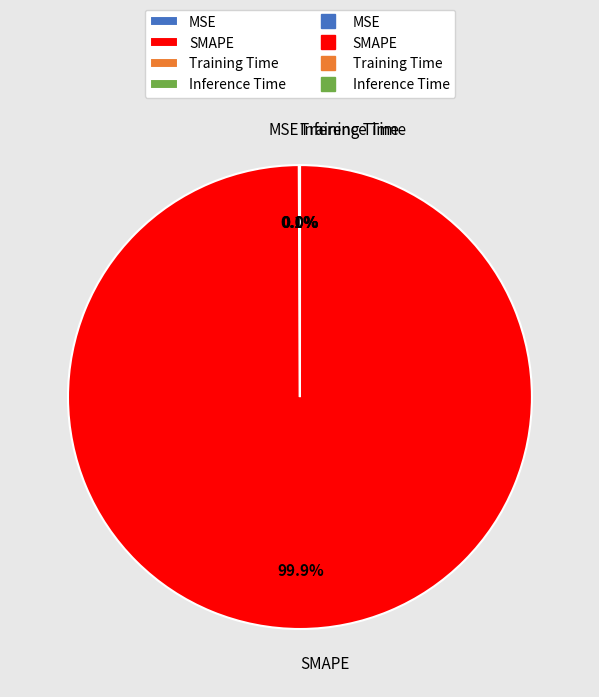

Does any single category account for the majority?

Yes